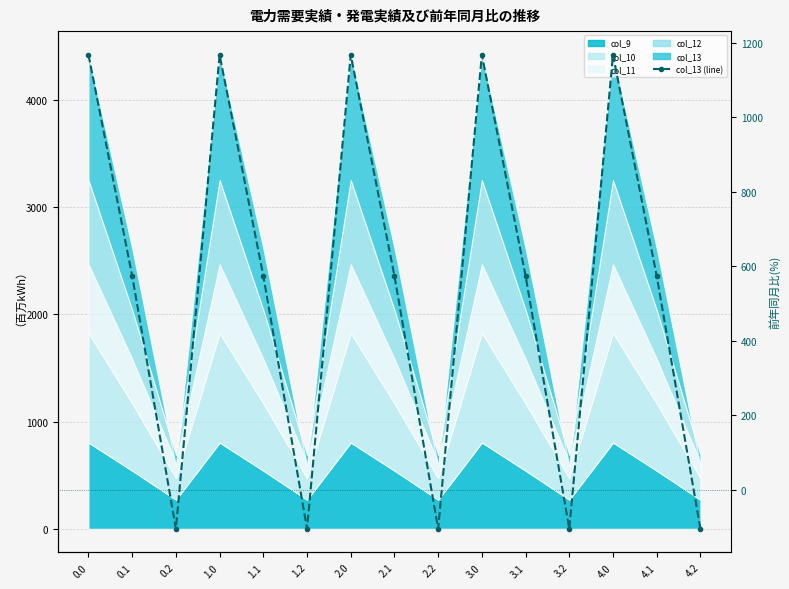

How many points are higher than both their immediate neighbors (excluding endpoints)?

4